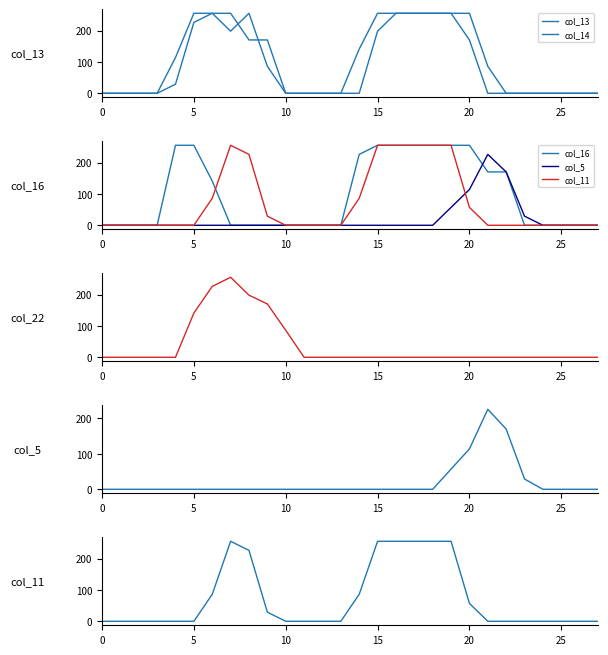

Reading left to right, transcribe all the data shown in this chart.

col_13: 0	0	0	0	29	226	255	255	170	170	0	0	0	0	0	198	255	255	255	255	170	0	0	0	0	0	0	0
col_14: 0	0	0	0	114	255	255	198	255	86	0	0	0	0	141	255	255	255	255	255	255	86	0	0	0	0	0	0
col_16: 0	0	0	0	255	255	141	0	0	0	0	0	0	0	226	255	255	255	255	255	255	170	170	0	0	0	0	0
col_5: 0	0	0	0	0	0	0	0	0	0	0	0	0	0	0	0	0	0	0	57	114	226	170	29	0	0	0	0
col_11: 0	0	0	0	0	0	86	255	226	29	0	0	0	0	86	255	255	255	255	255	57	0	0	0	0	0	0	0
col_22: 0	0	0	0	0	141	226	255	198	170	86	0	0	0	0	0	0	0	0	0	0	0	0	0	0	0	0	0